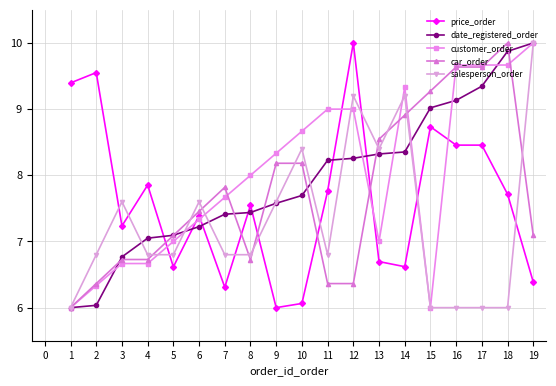

What is the difference between the maximum and minimum values in the date_registered_order series?

4.0